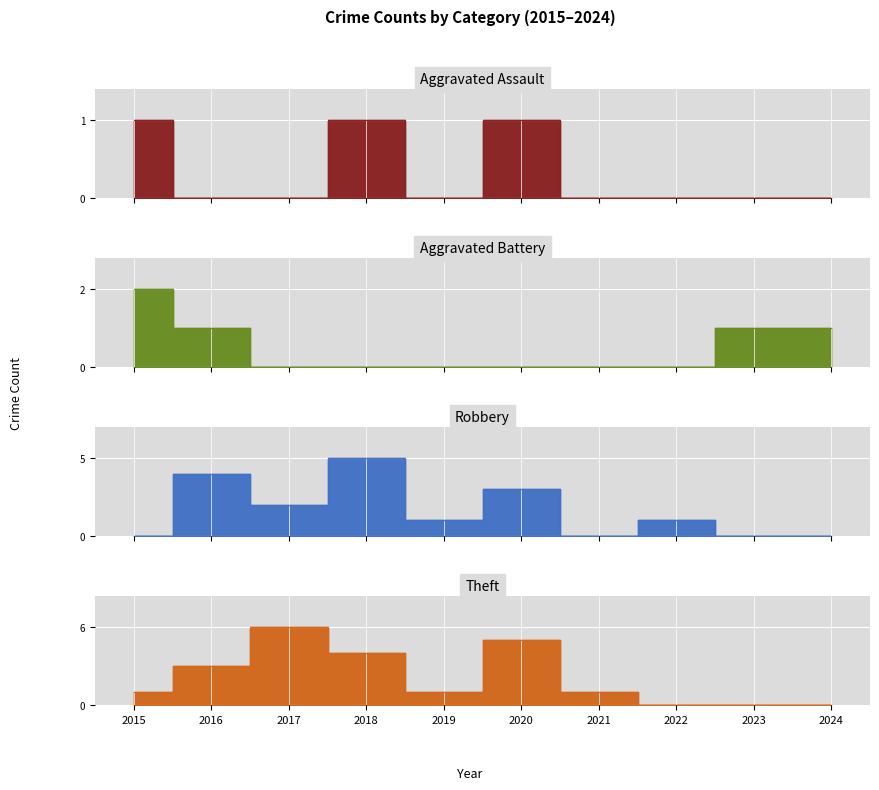

How many values in the Theft series exceed 1?

4